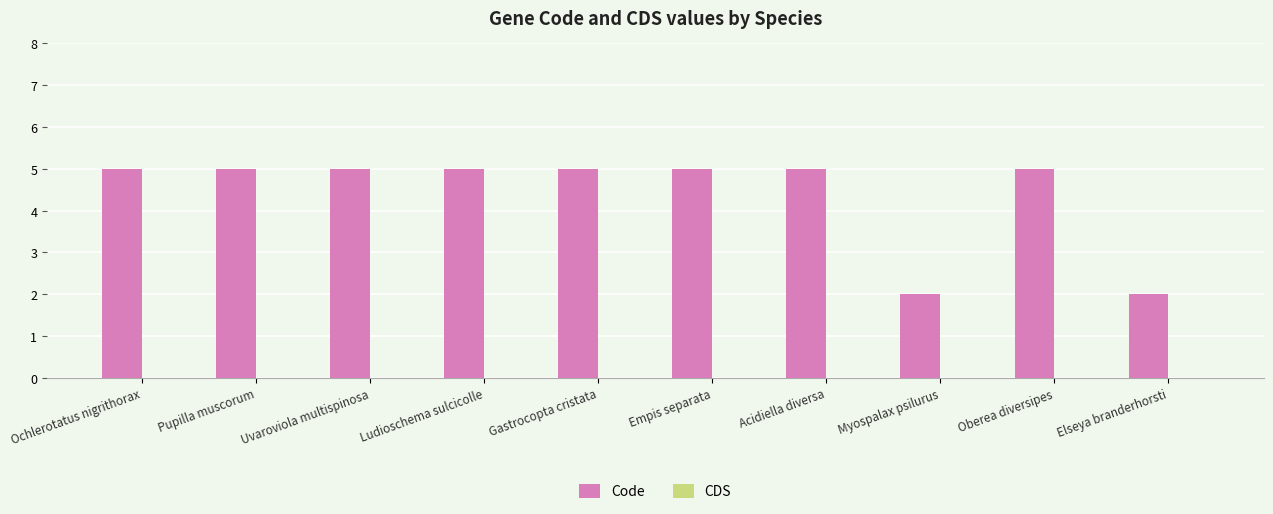

How many bars are there in total?

10